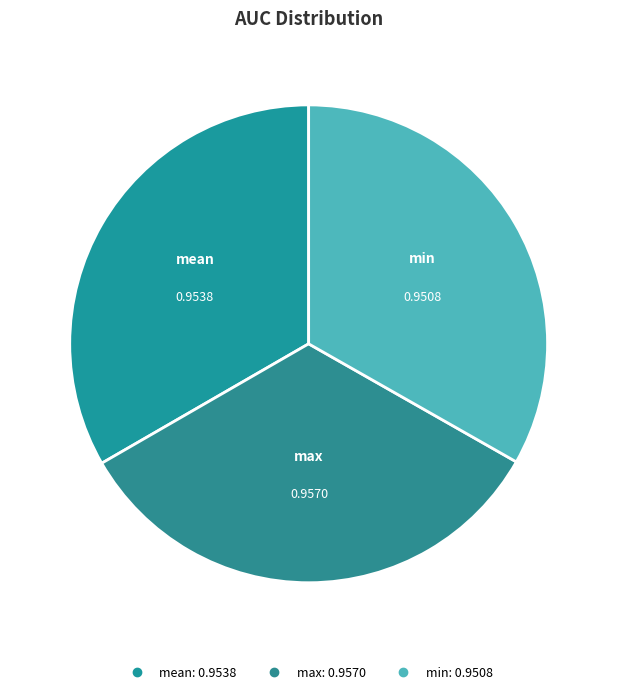

Count the number of slices in the pie.

3